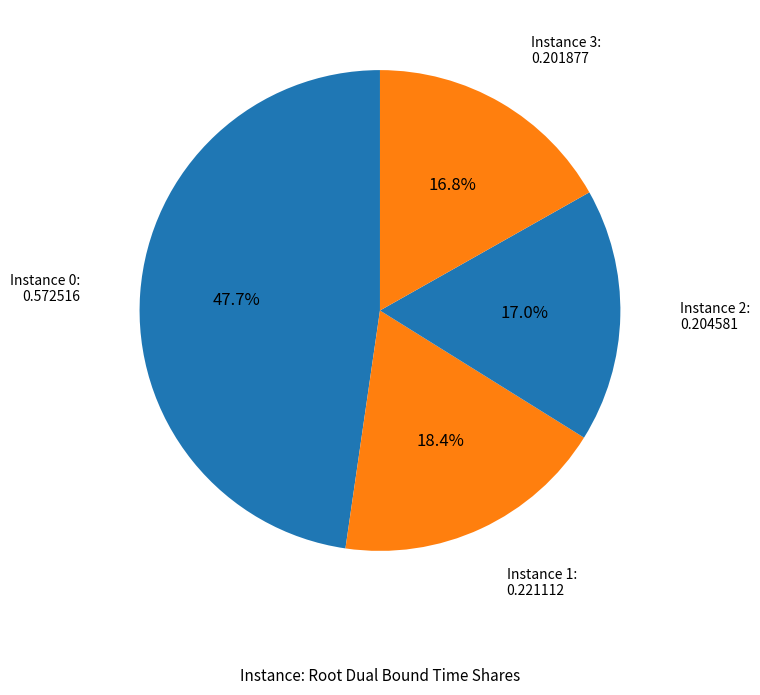

Does any single category account for the majority?

No